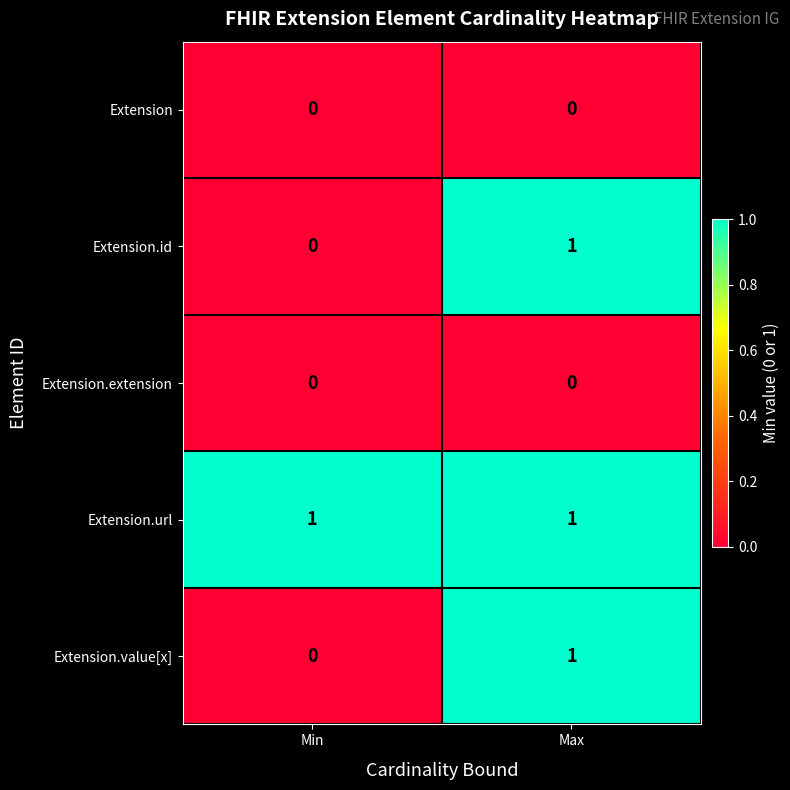

Is the value of Extension.extension at Max greater than the value of Extension.id at Max?

No